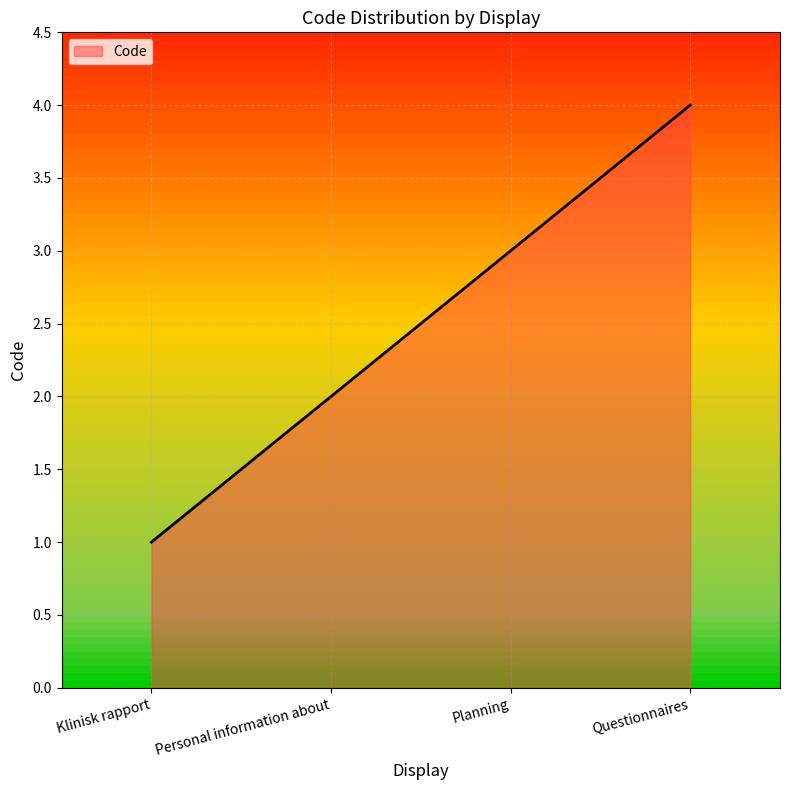

What is the approximate value at Questionnaires?

4